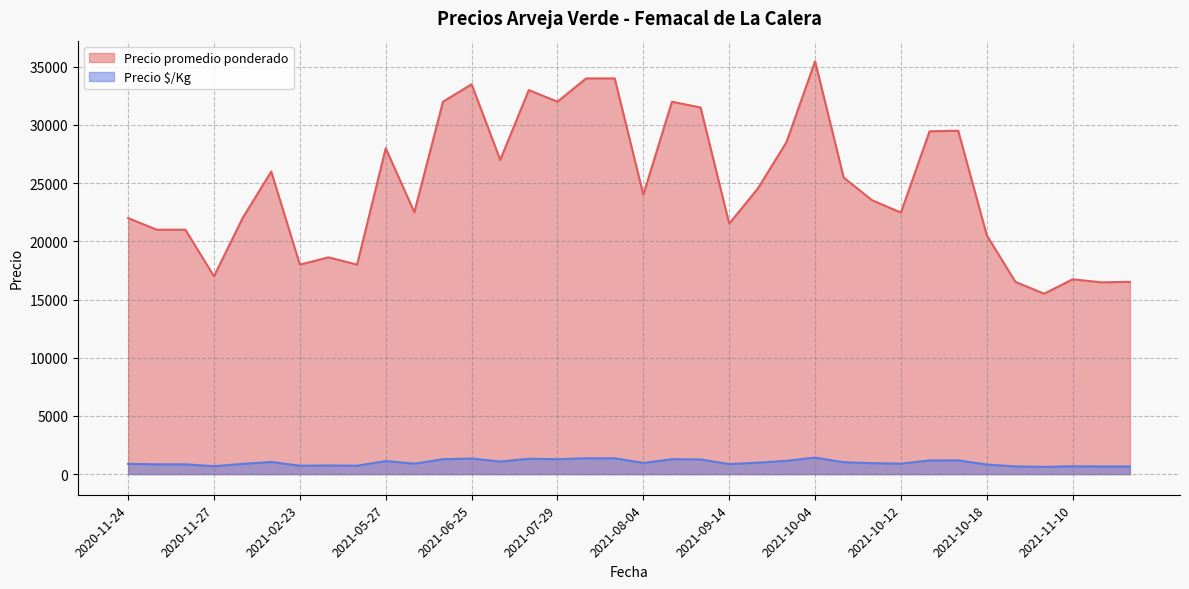

What is the minimum value for Precio promedio ponderado?

15500